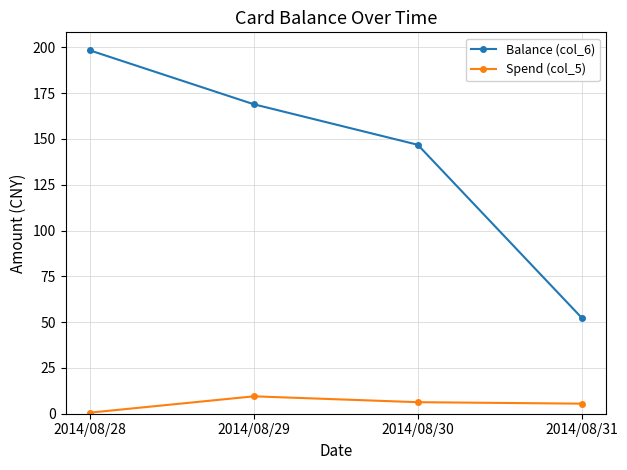

Rank the series by their maximum value, from highest to lowest.

Balance (col_6), Spend (col_5)